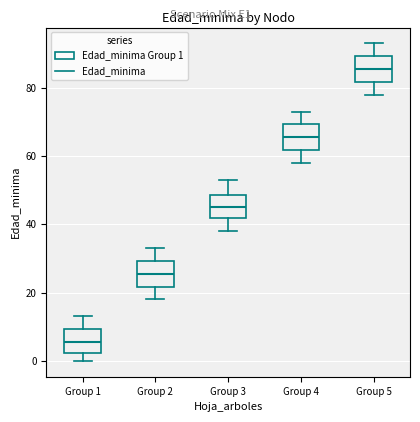

Reading left to right, read every box against the y-axis: the position of its median line, the range the box covers, and the ends of its whiskers. The values are not printed on the chart, so give them approximately, as read against the axis.

Group 1: median 6, box 2 to 10, whiskers 0 to 14
Group 2: median 26, box 22 to 30, whiskers 18 to 34
Group 3: median 46, box 42 to 48, whiskers 38 to 54
Group 4: median 66, box 62 to 70, whiskers 58 to 74
Group 5: median 86, box 82 to 90, whiskers 78 to 94